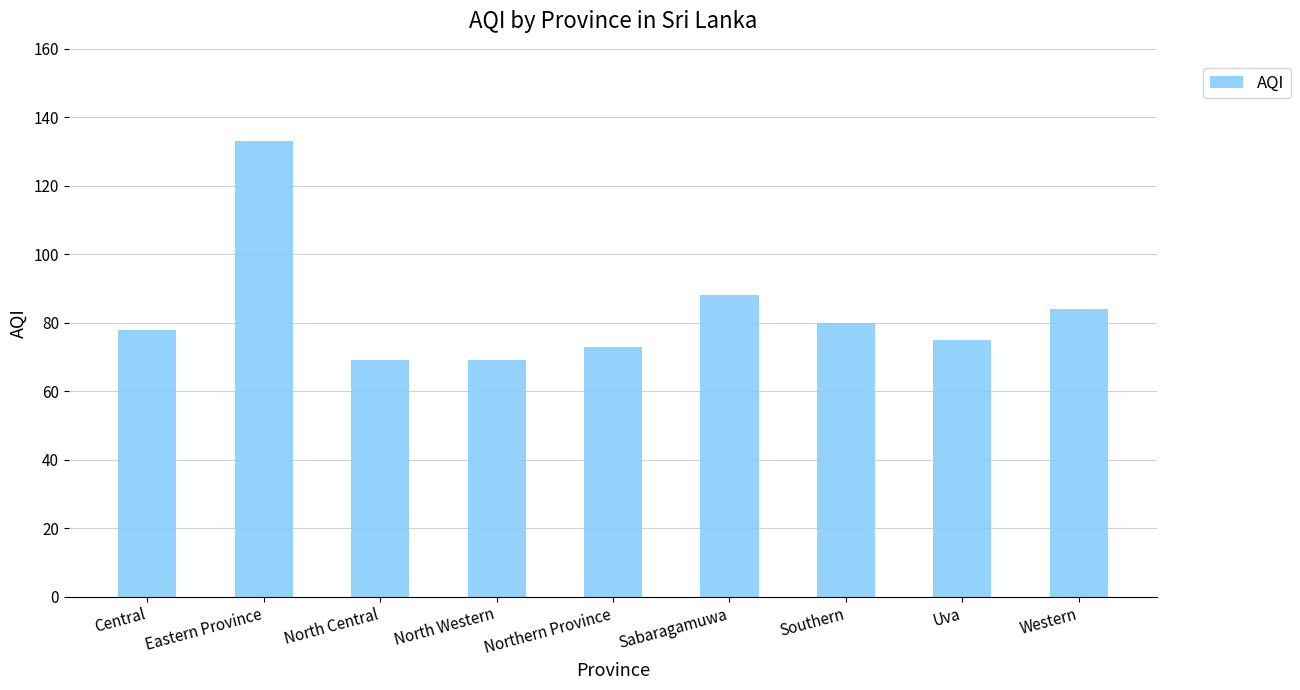

How many data points does each series have?

9